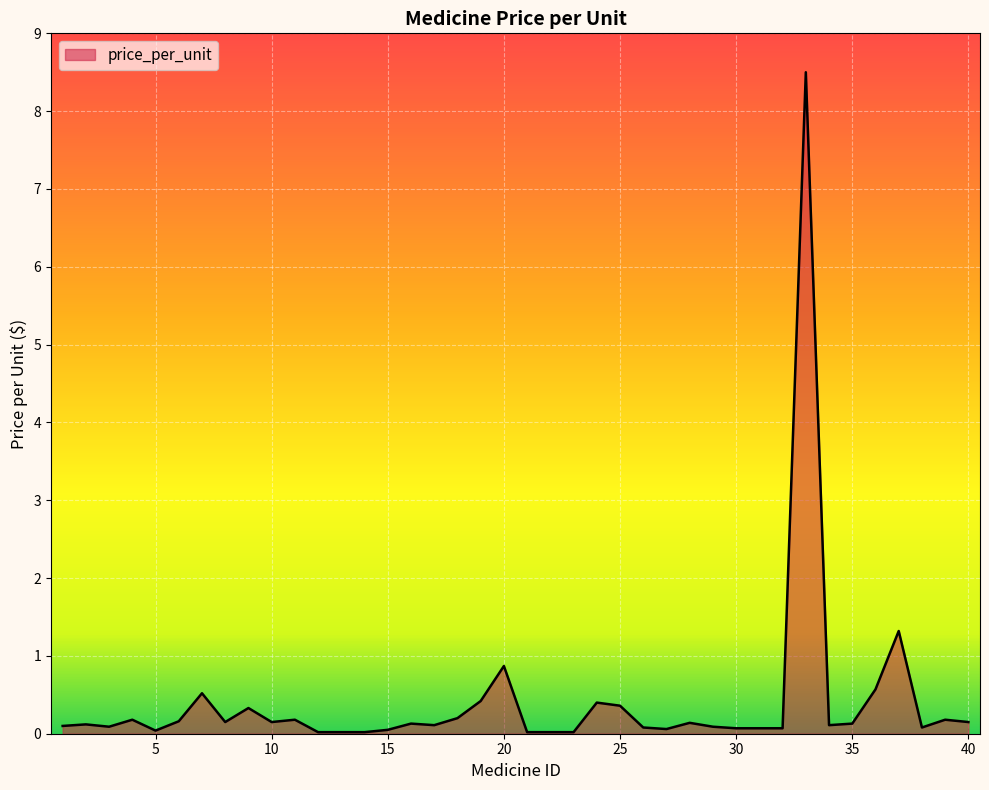

What is the difference between the maximum and minimum values?

8.5